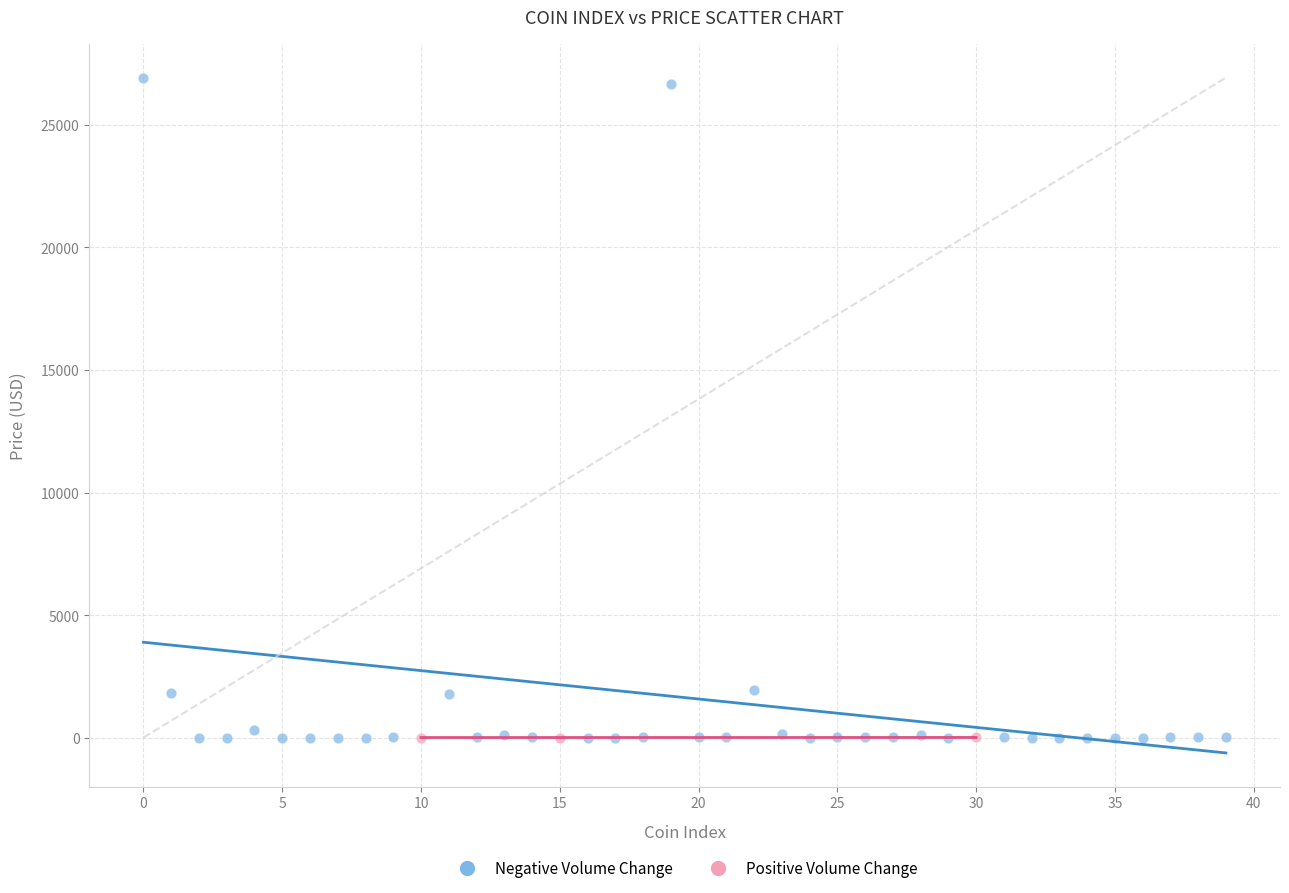

Which series contains the highest Y value?

Negative Volume Change